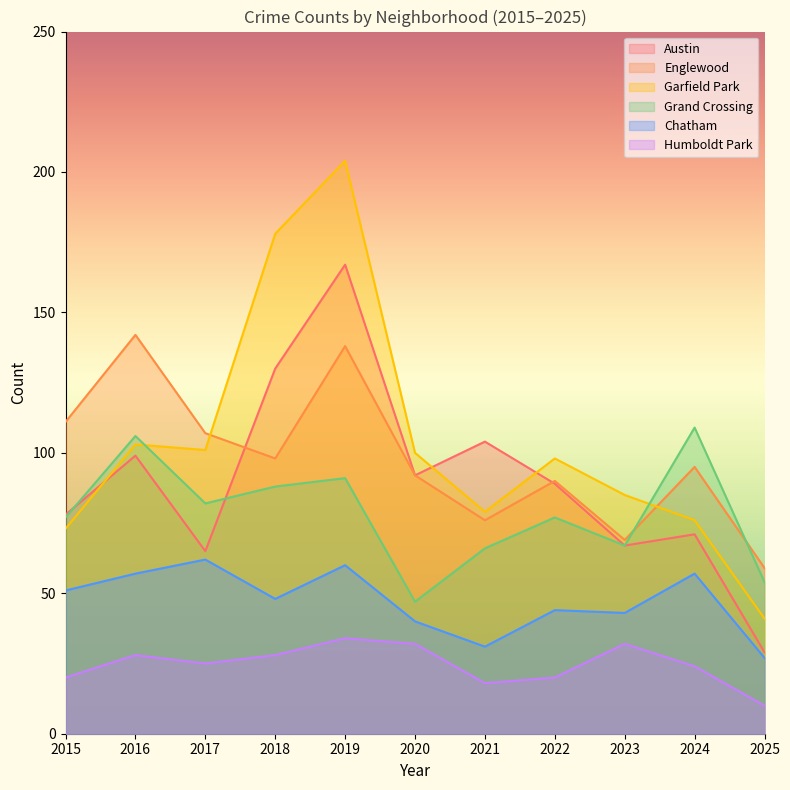

At which category does Garfield Park reach its first local peak?

2016